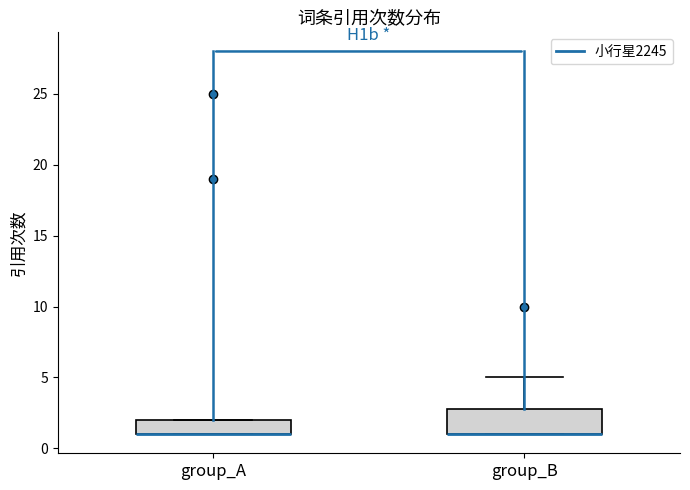

Where is the upper edge of the box for group_B on the y-axis? The values are not printed on the chart, so give them approximately, as read against the axis.

3